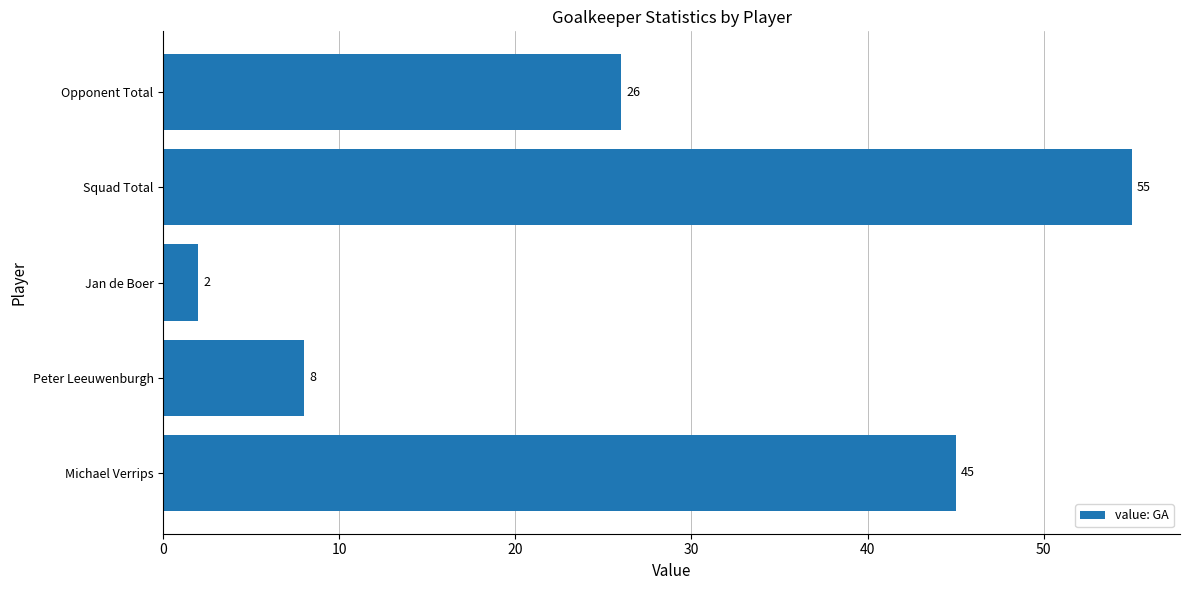

The value at Opponent Total is 26. True or false?

True